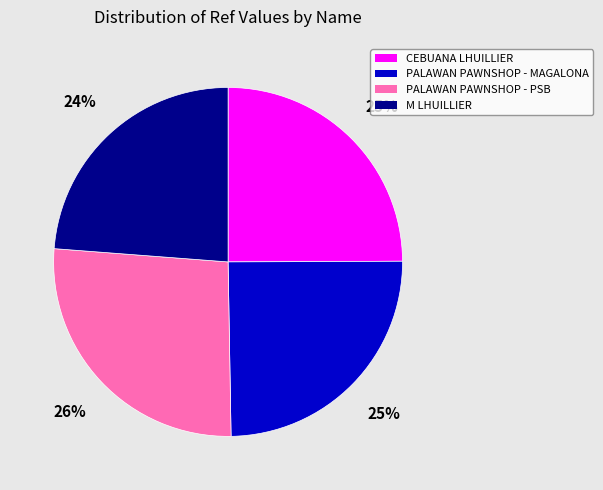

How many slices are in this pie chart?

4